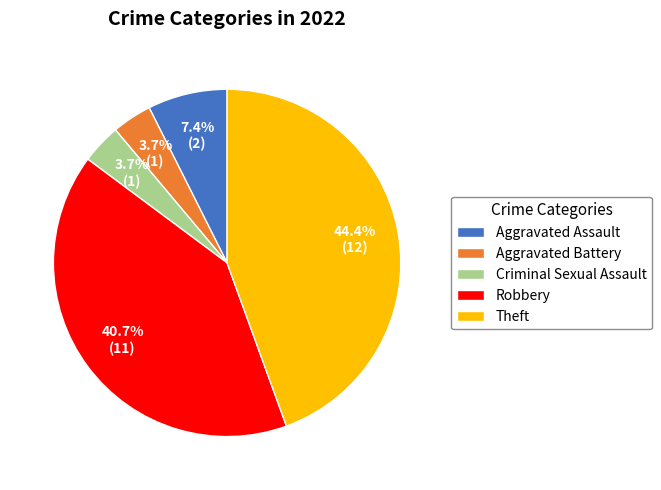

To the nearest percent, what percentage of the pie is Robbery?

41%